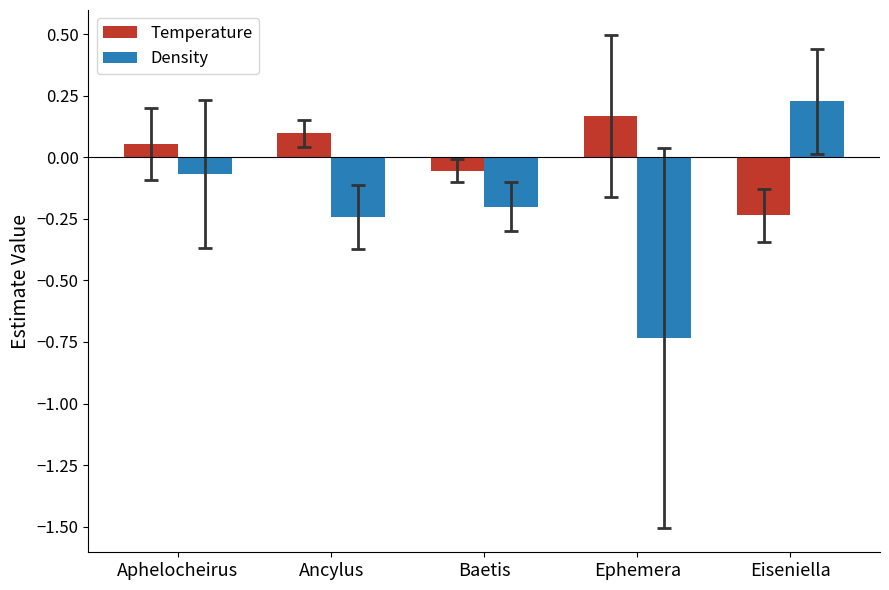

Which series has the widest spread of values?

Density